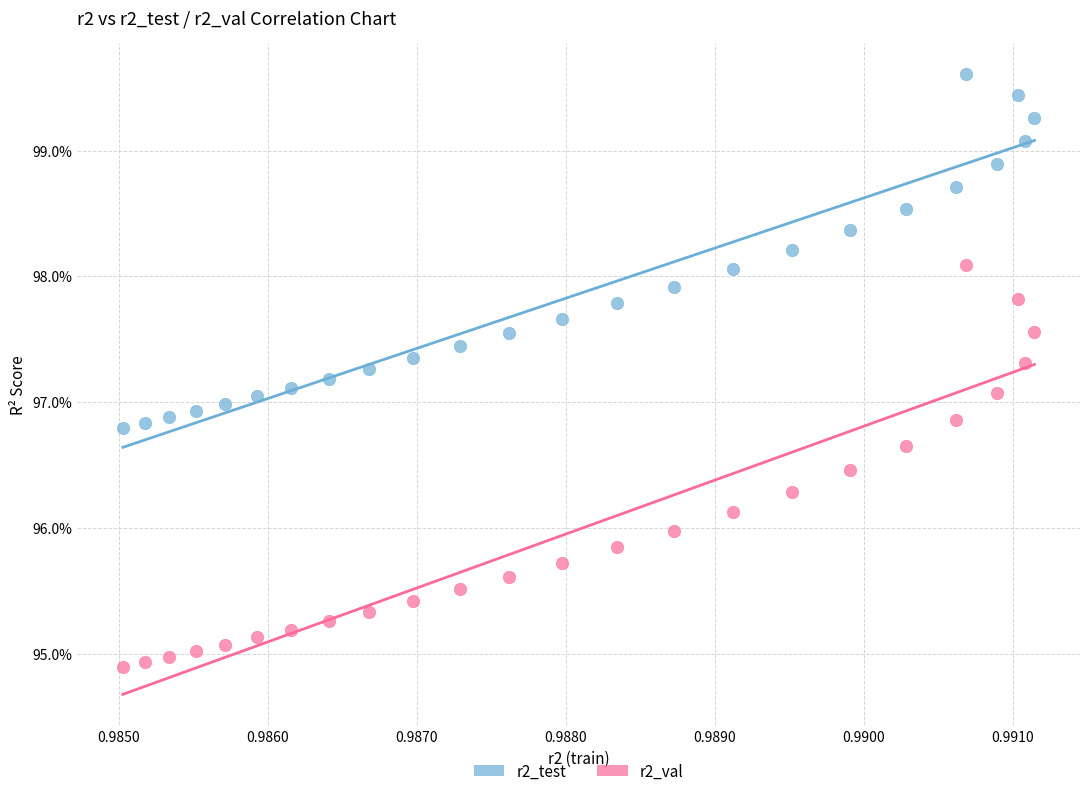

Which series contains the highest Y value?

r2_test